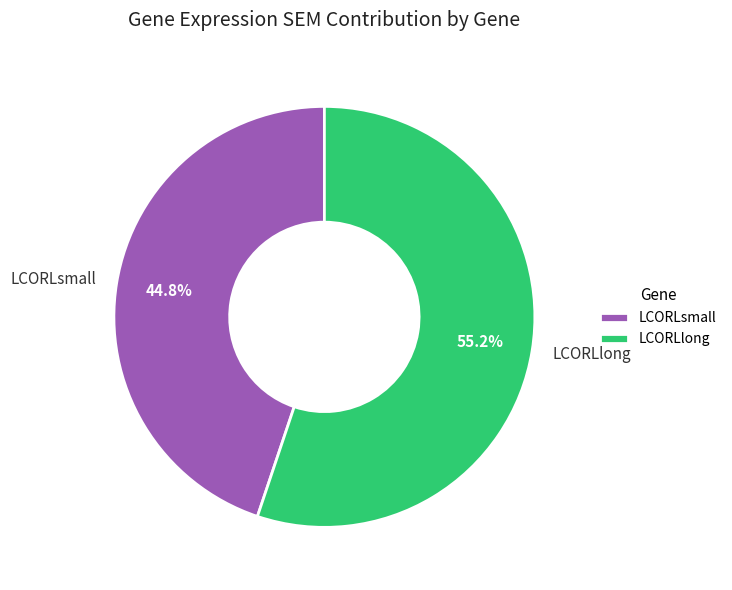

Is LCORLsmall the majority of the pie?

No